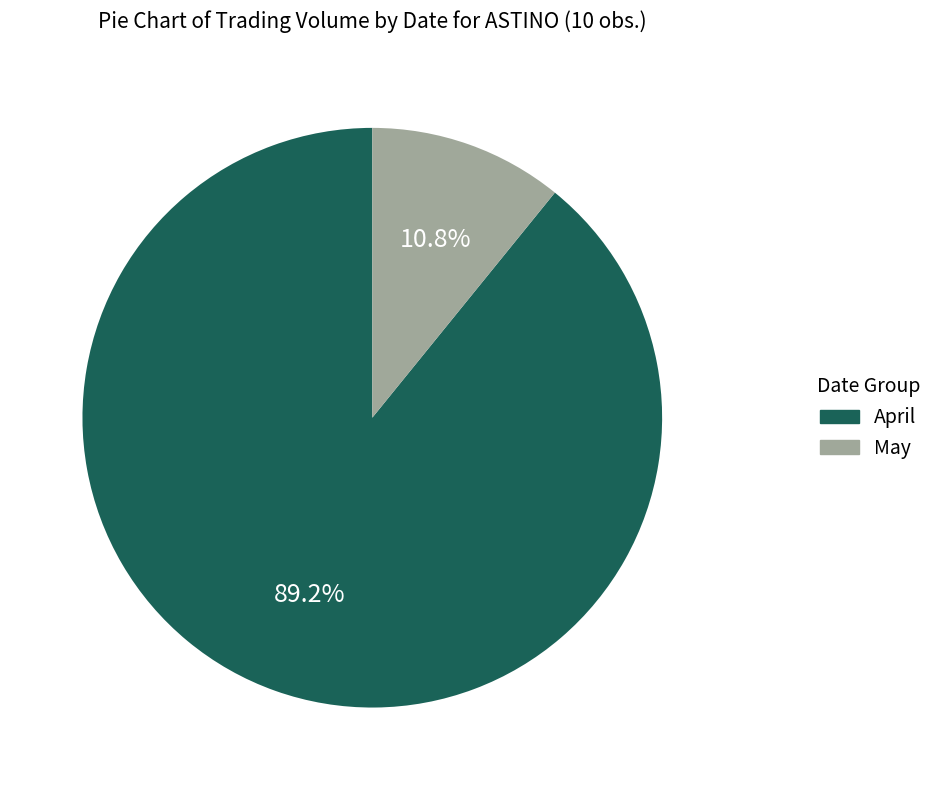

To the nearest percent, what is the average slice percentage?

50%